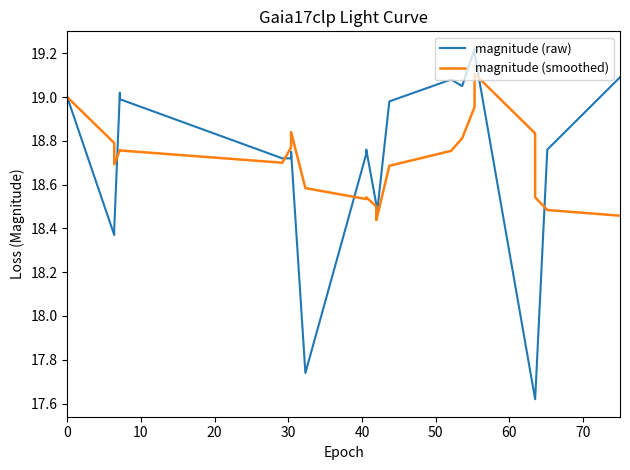

Which series has the largest range (max minus min)?

magnitude (raw)